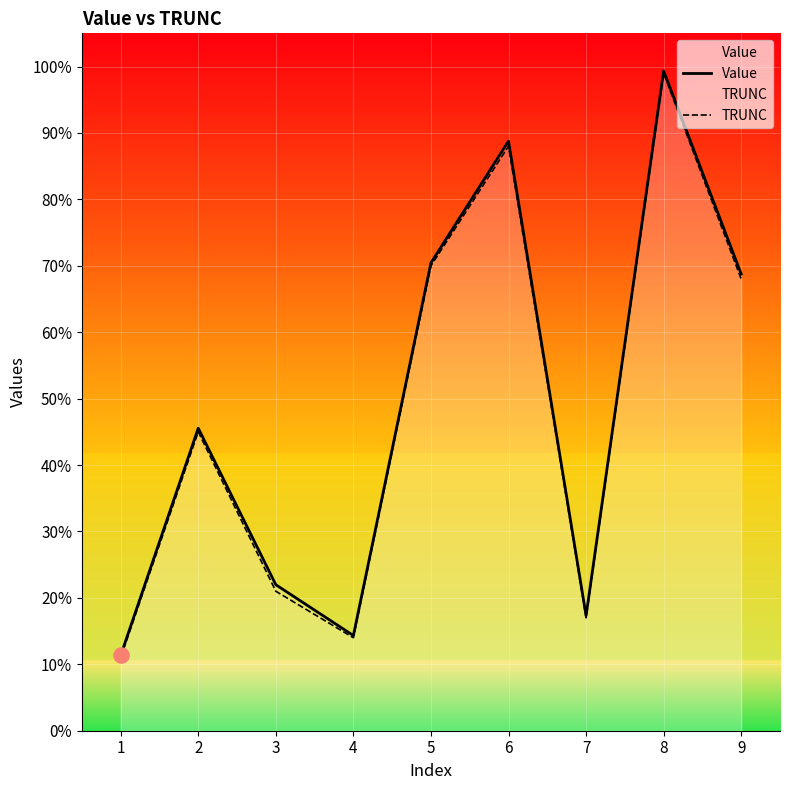

Which series reaches the maximum Y coordinate?

Value